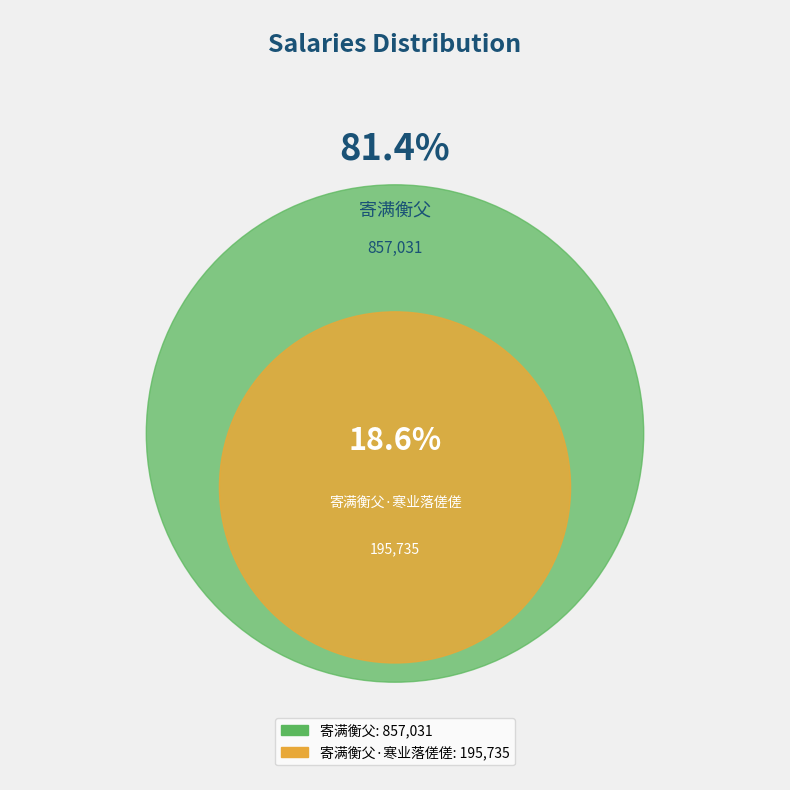

What is the change in value from 寄满衡父·寒业落傞傞 to 寄满衡父?

+661296